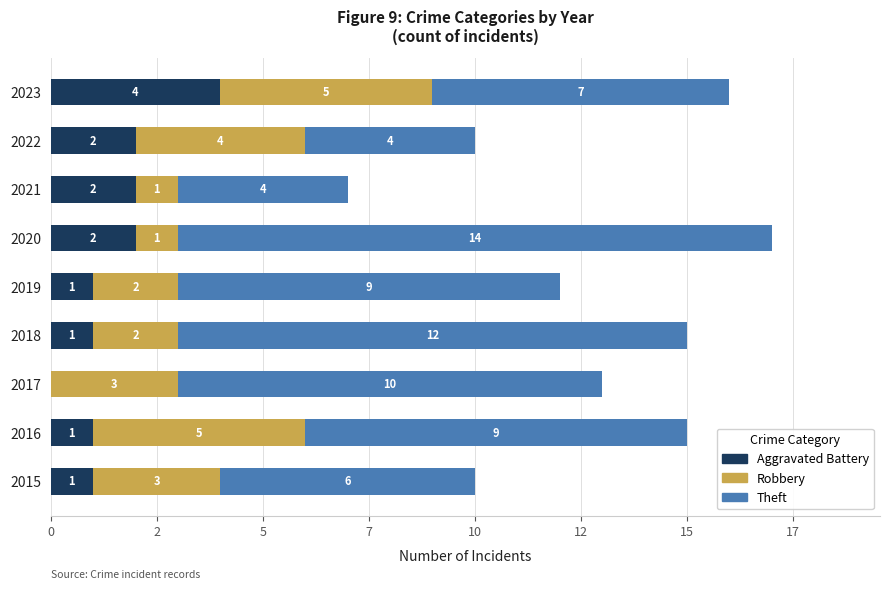

Which series has the largest total across all categories?

Theft